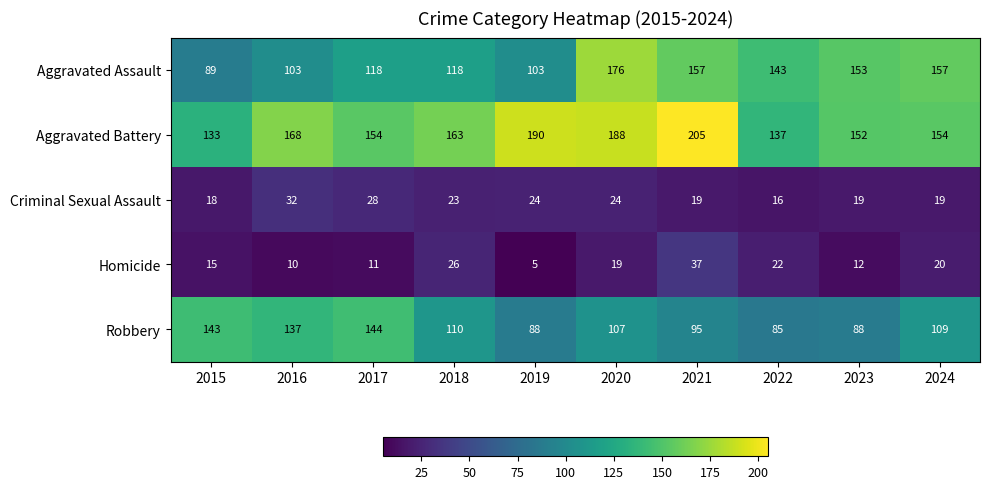

What is the total value across all series at 2018?

440